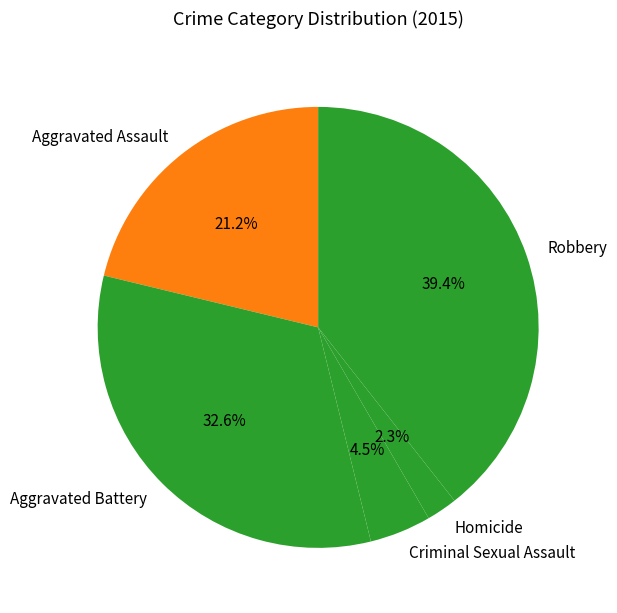

Which has a higher value, Robbery or Homicide?

Robbery